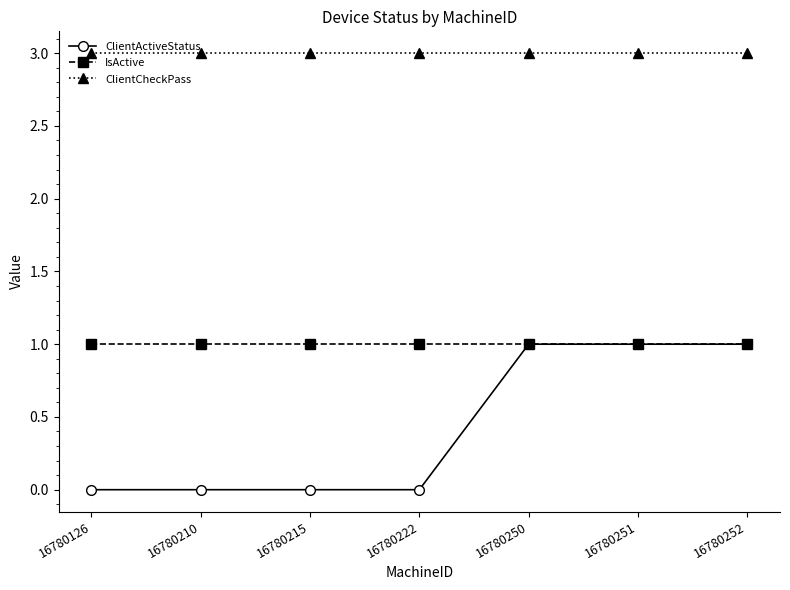

What is the total value across all series at 16780222?

4